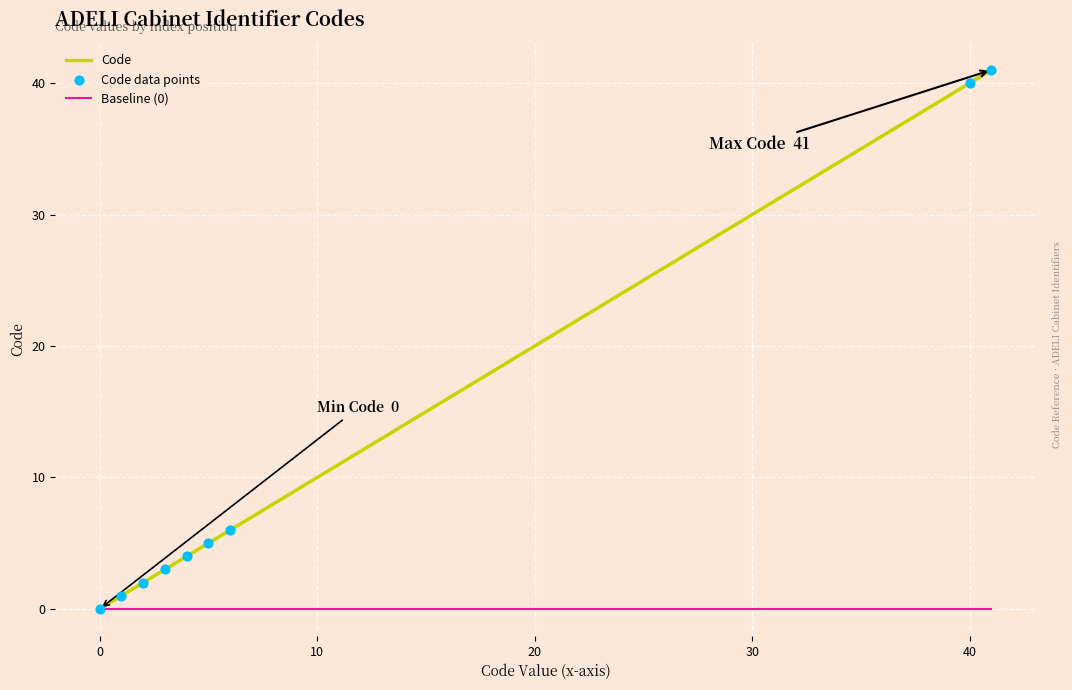

Which series has the widest spread of values?

Code